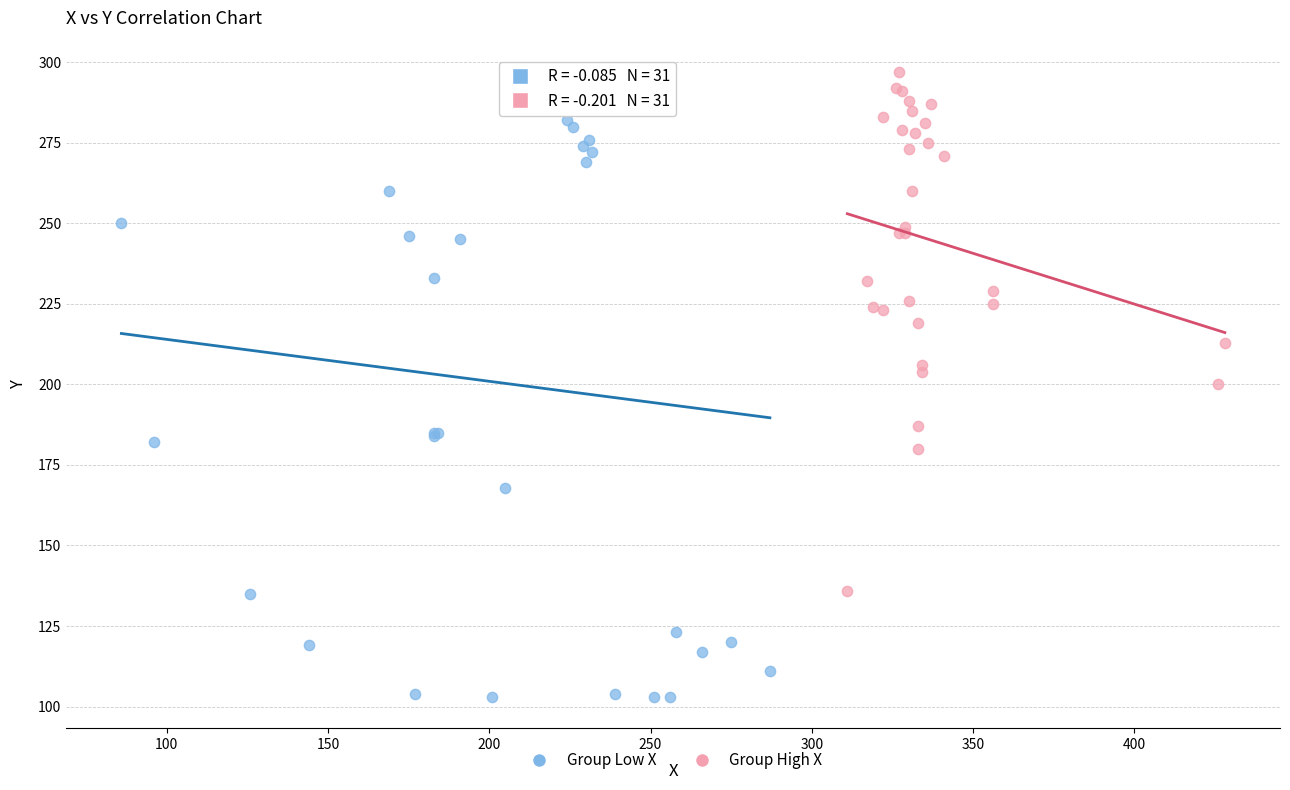

What are all the series names shown in the legend?

Group Low X, Group High X